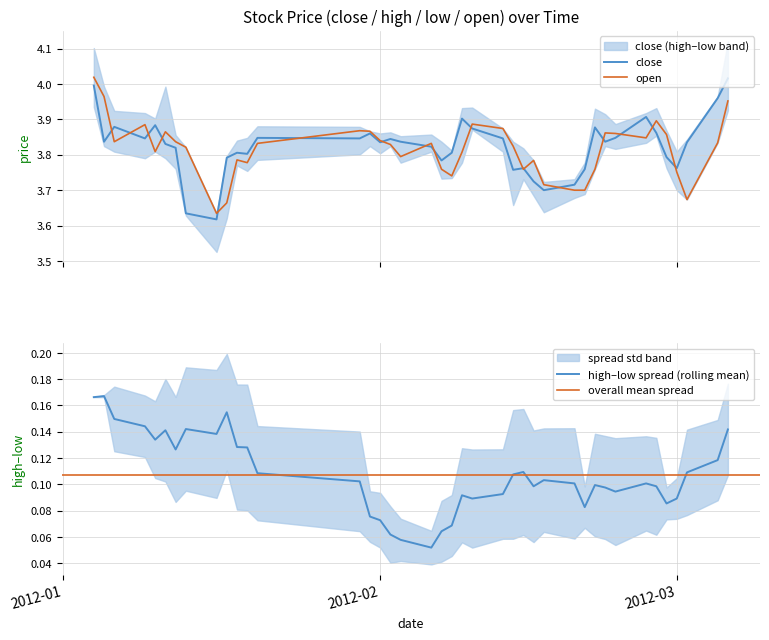

In close, how many points are lower than both neighbors (excluding endpoints)?

11